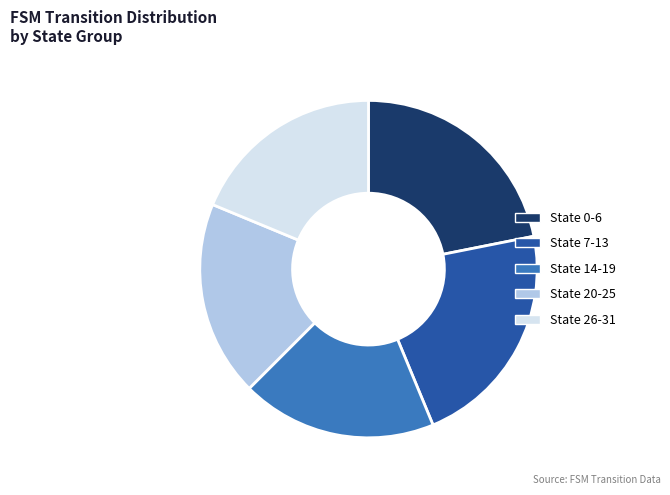

Combined, do State 14-19 and State 0-6 account for over 50%?

No